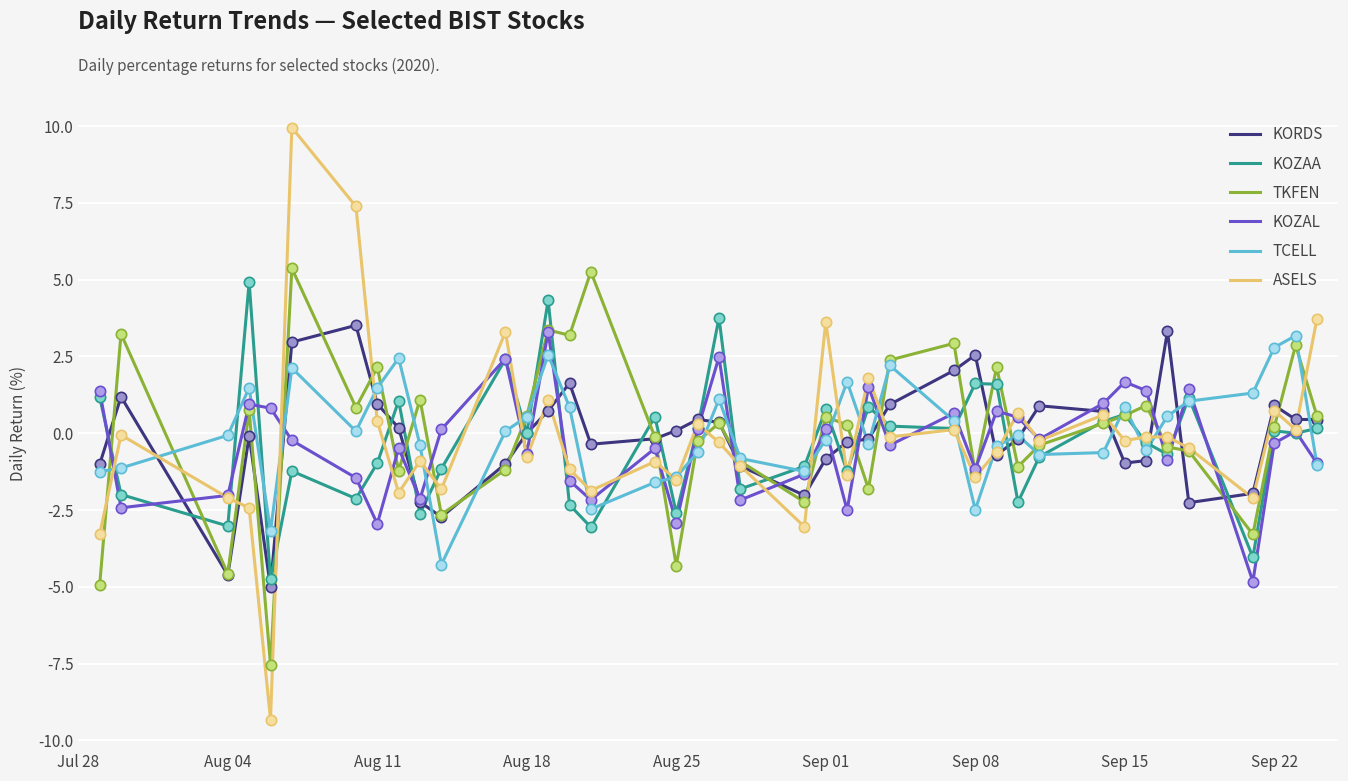

Which series has the largest range (max minus min)?

ASELS